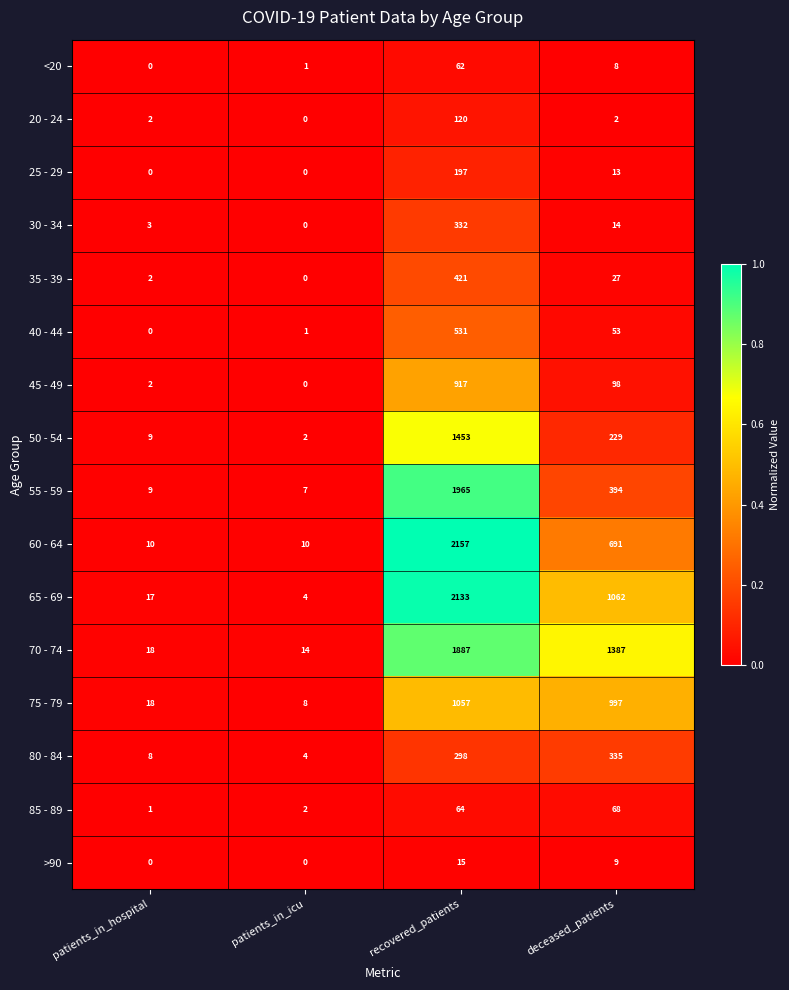

List the series in order of their peak value, lowest first.

>90, <20, 85 - 89, 20 - 24, 25 - 29, 30 - 34, 80 - 84, 35 - 39, 40 - 44, 45 - 49, 75 - 79, 50 - 54, 70 - 74, 55 - 59, 65 - 69, 60 - 64